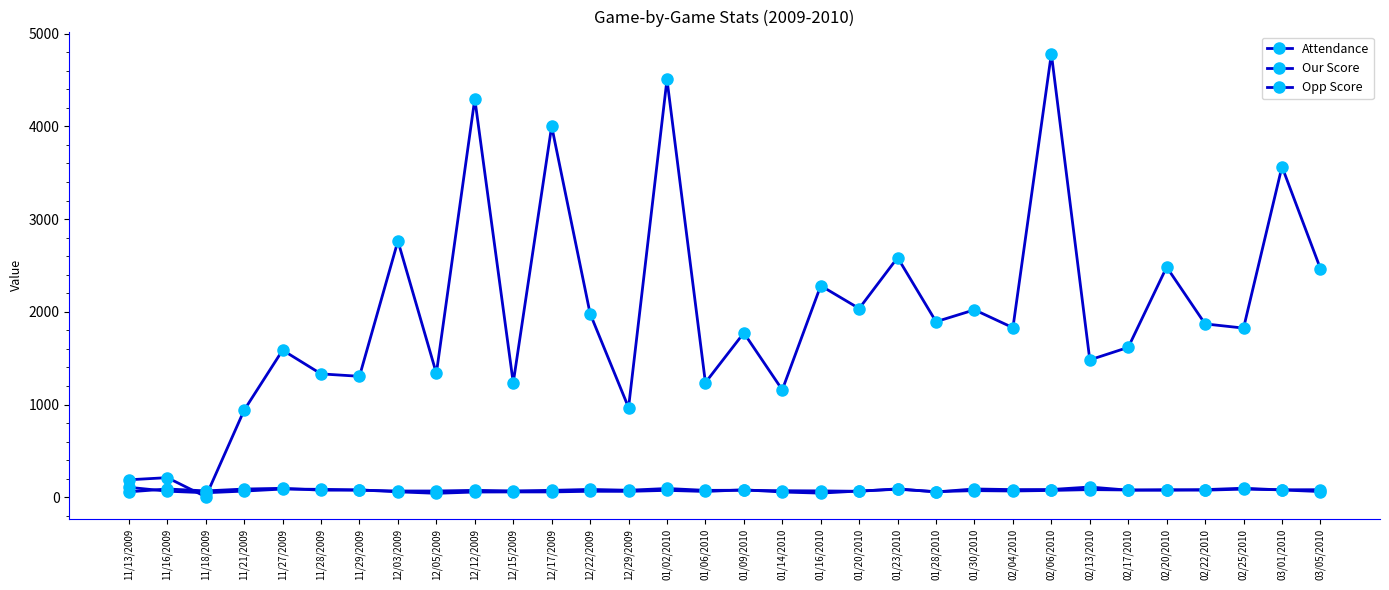

Count the number of data series in this chart.

3